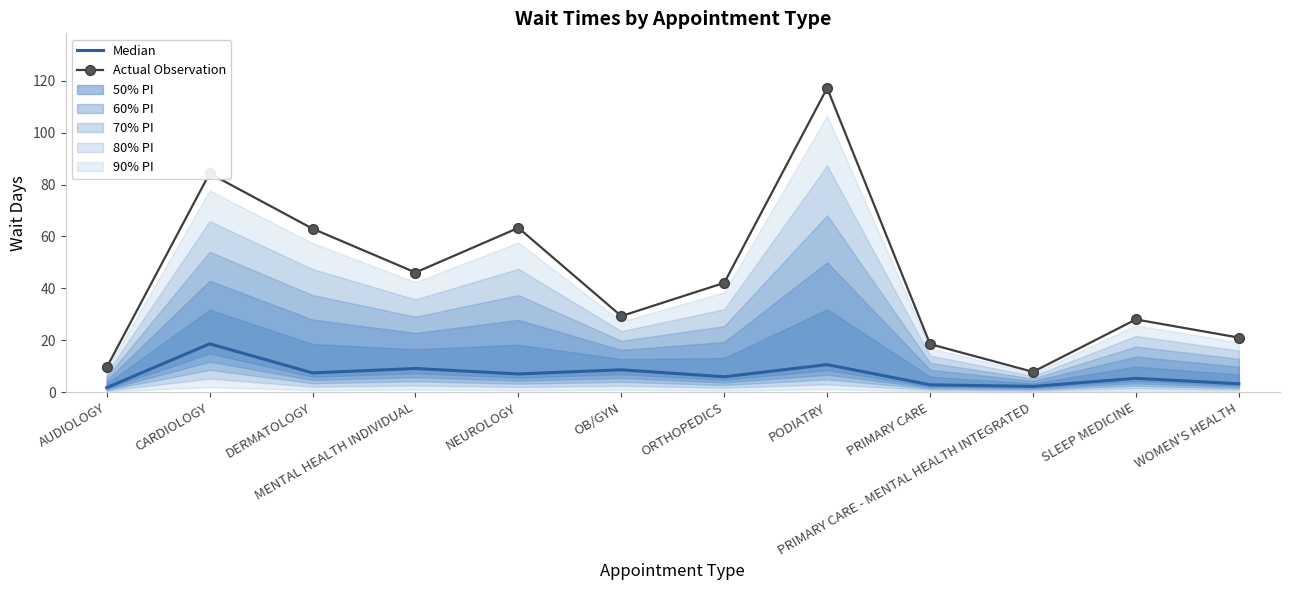

True or false: Median and Actual Observation cross at least once.

False